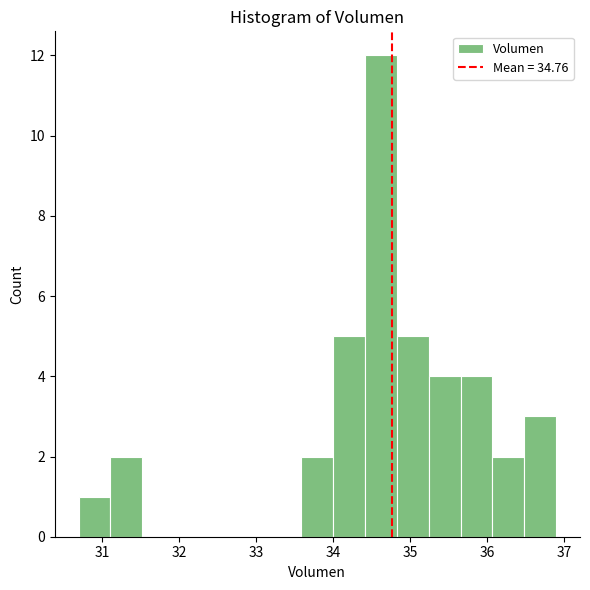

What is the height of the bar covering 36.1 to 36.5 on the x-axis? Neither the bar edges nor the heights are printed on the chart, so give them approximately, as read against the axes.

2